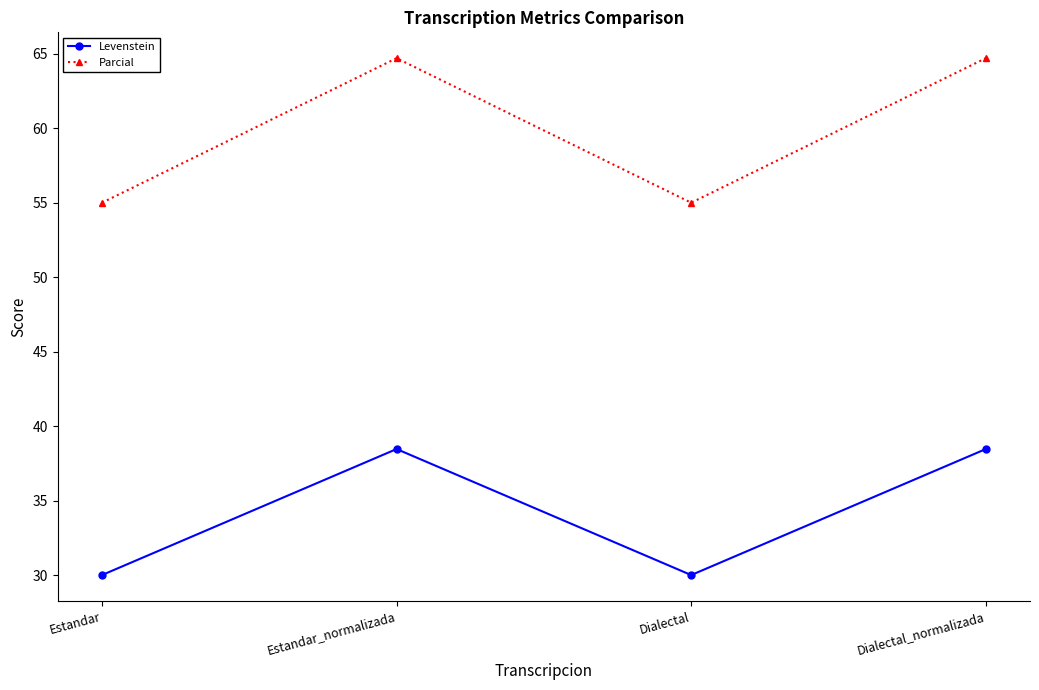

True or false: Levenstein and Parcial cross at least once.

False